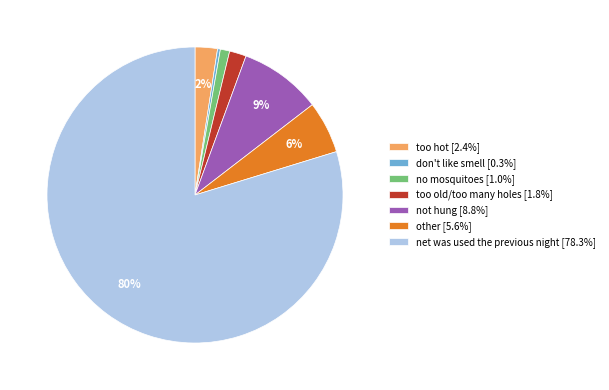

To the nearest percent, what percentage of the pie is too old/too many holes [1.8%]?

2%